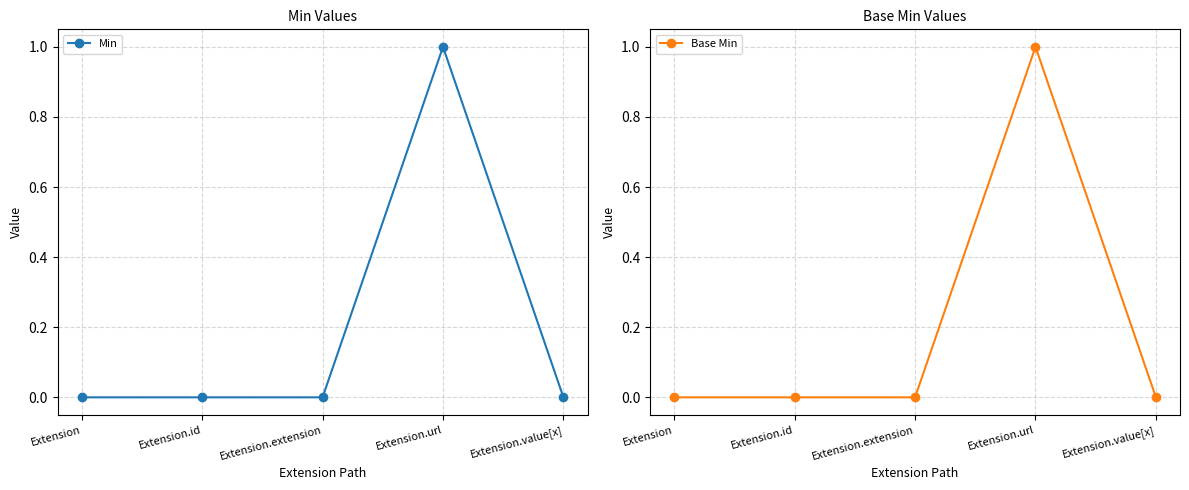

True or false: Base Min and Min intersect in this chart.

False